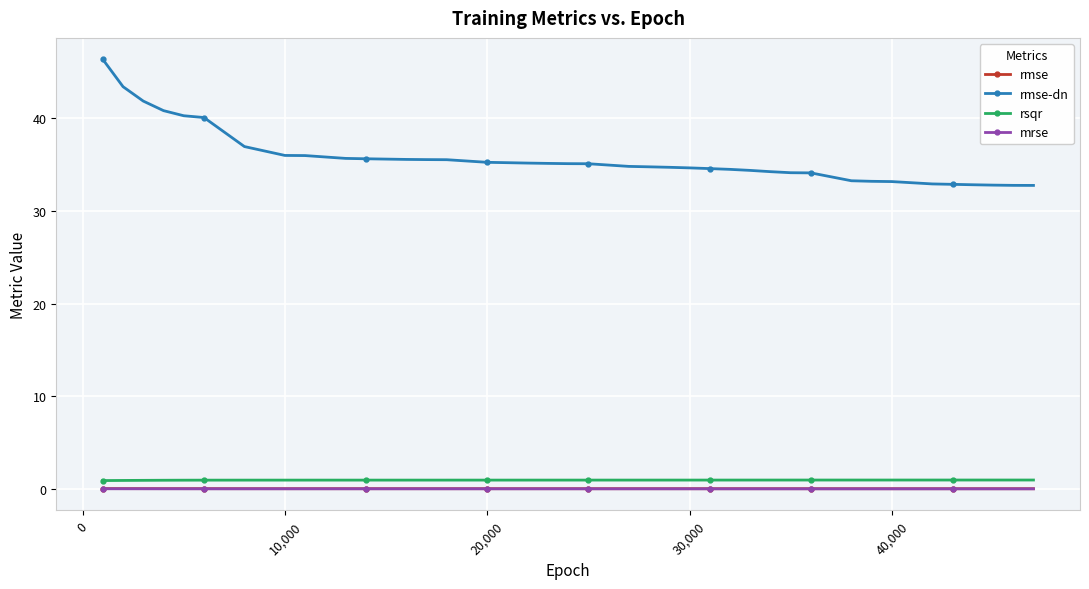

At how many categories does at least one series exceed 11?

40